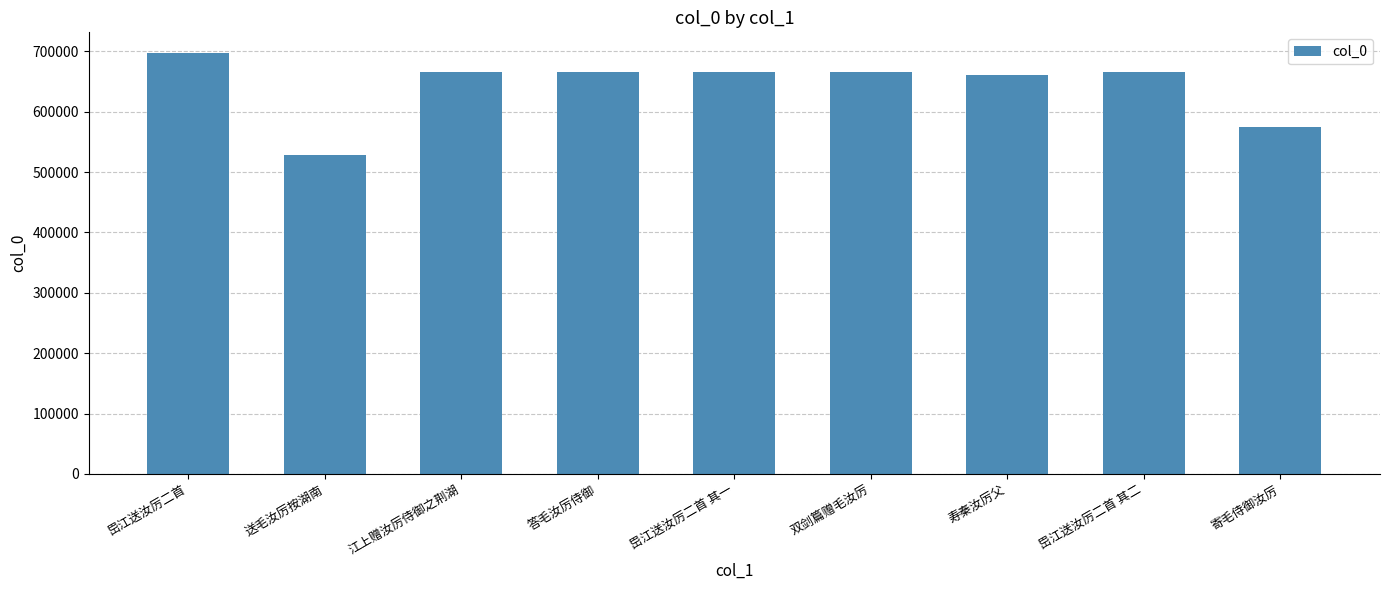

What is the label of the 4th bar from the right?

双剑篇赠毛汝厉